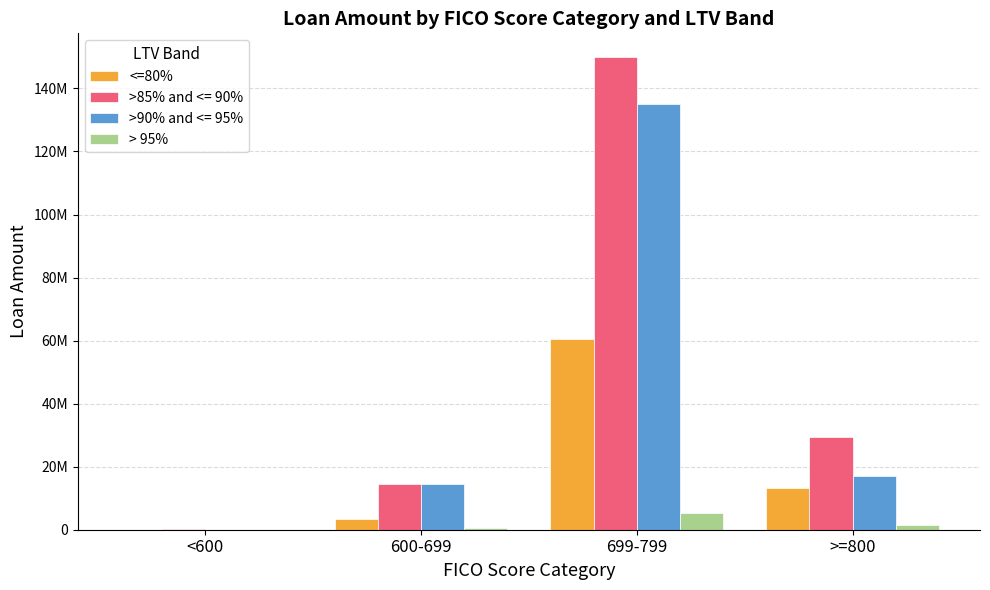

Which category has the lowest value in the <=80% series?

<600